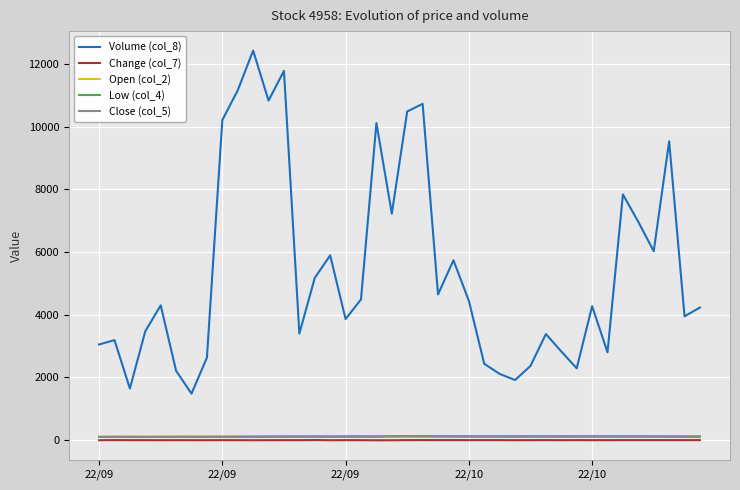

True or false: Low (col_4) and Volume (col_8) intersect in this chart.

False